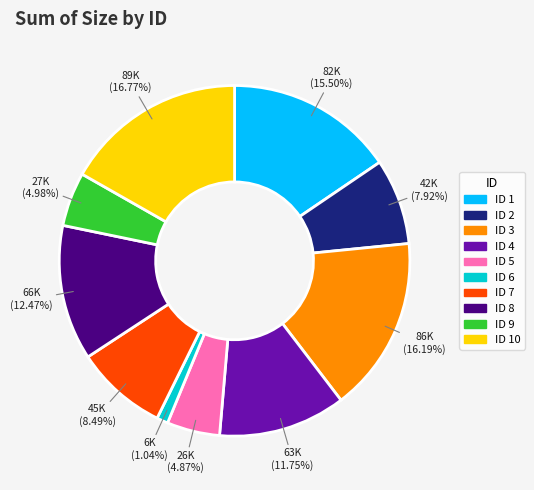

Does any single category account for the majority?

No